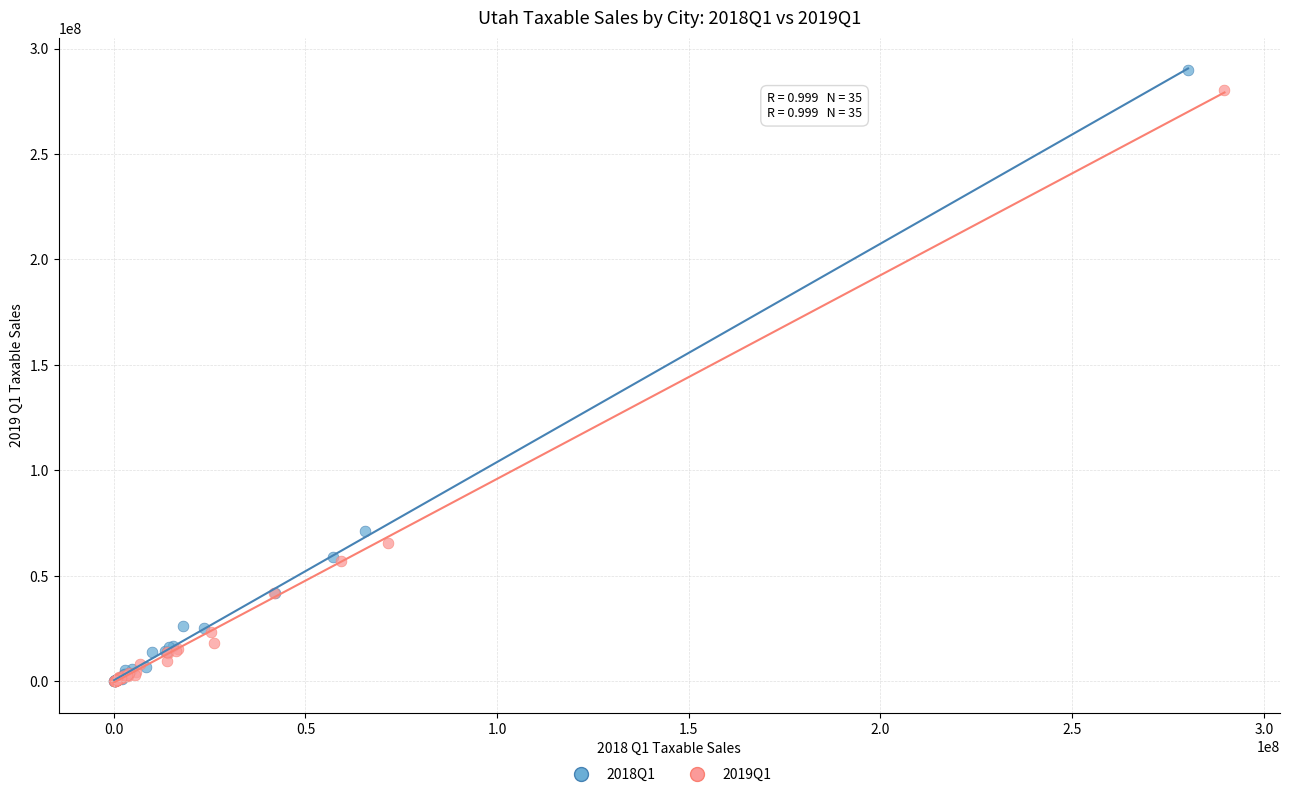

What are all the series names shown in the legend?

2018Q1, 2019Q1